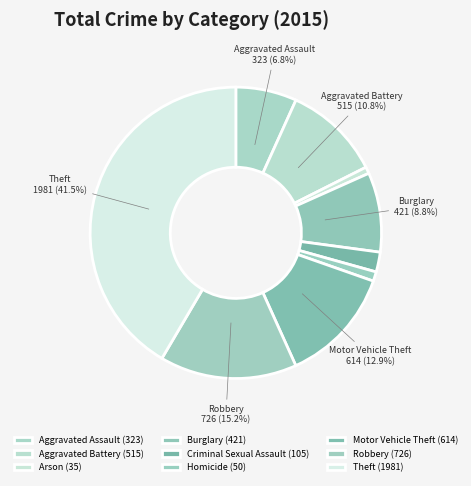

How many slices are in this pie chart?

9